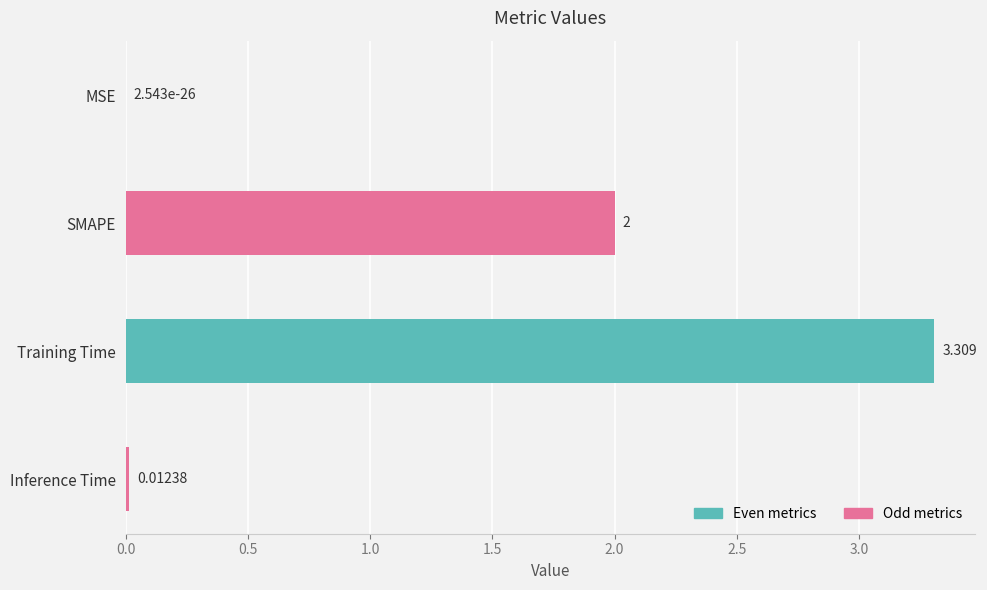

Which has a higher value, SMAPE or Training Time?

Training Time